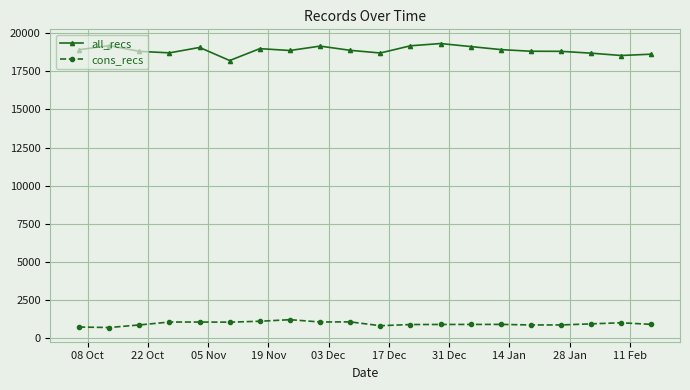

Rank the series by their average value, from highest to lowest.

all_recs, cons_recs